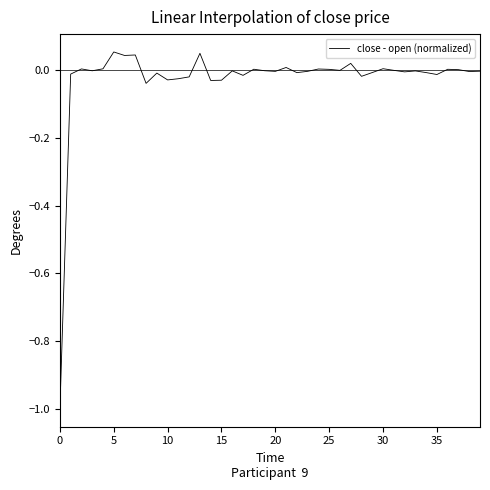

What is the minimum value shown in the chart?

-1.0